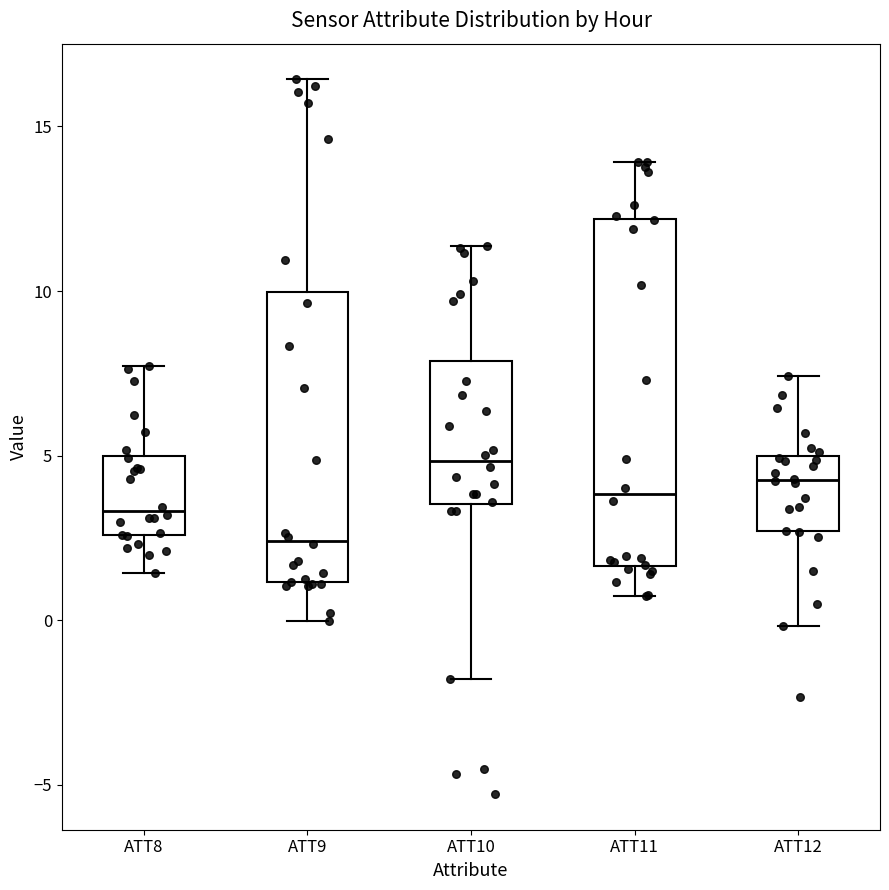

Reading left to right, transcribe this box plot: for each box, give where its median line is, the range the box spans, and where its two whiskers end, as read against the y-axis. The values are not printed on the chart, so give them approximately, as read against the axis.

ATT8: median 3.5, box 2.5 to 5.0, whiskers 1.5 to 7.5
ATT9: median 2.5, box 1.0 to 10.0, whiskers 0.0 to 16.5
ATT10: median 5.0, box 3.5 to 8.0, whiskers -2.0 to 11.5
ATT11: median 4.0, box 1.5 to 12.0, whiskers 0.5 to 14.0
ATT12: median 4.5, box 2.5 to 5.0, whiskers 0.0 to 7.5